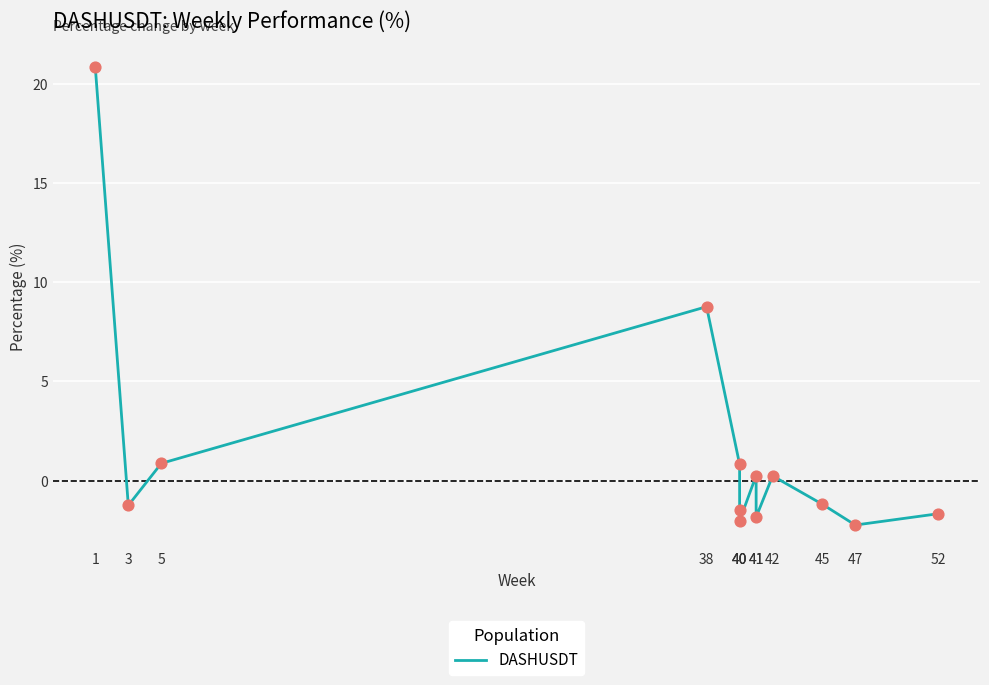

What is the change in value from 40 to 42?

-0.6